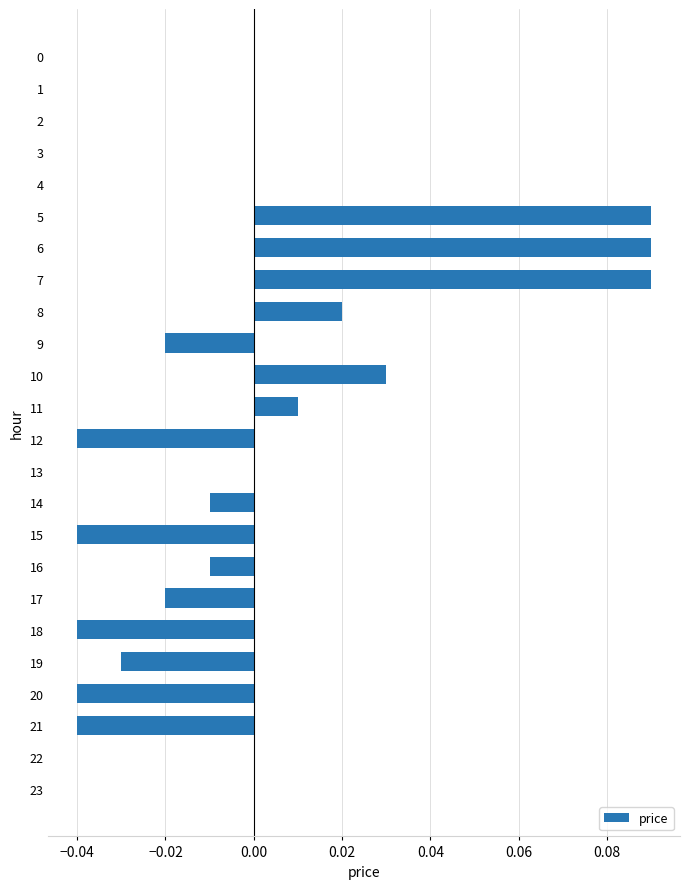

How many data points does each series have?

24